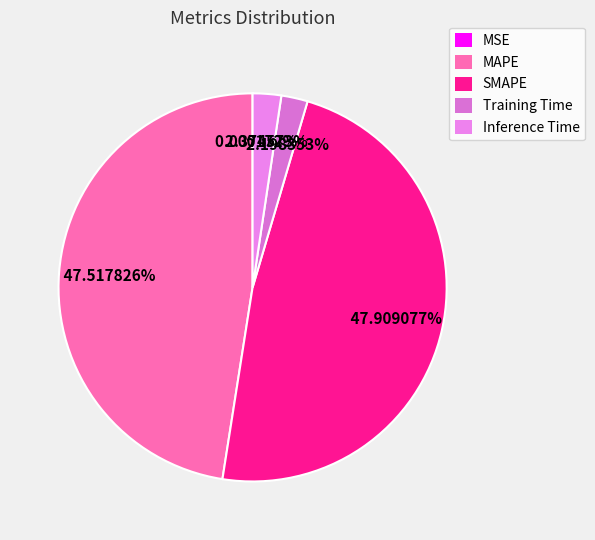

The MSE slice represents 0% of the pie. True or false?

True